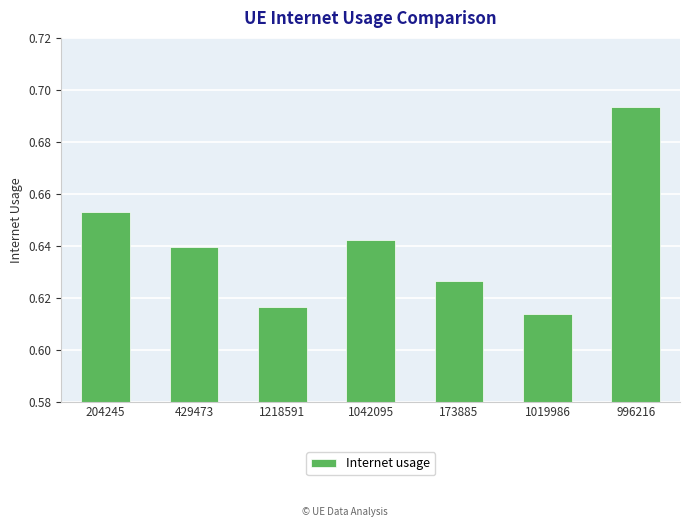

Which category has the highest value across all series?

996216